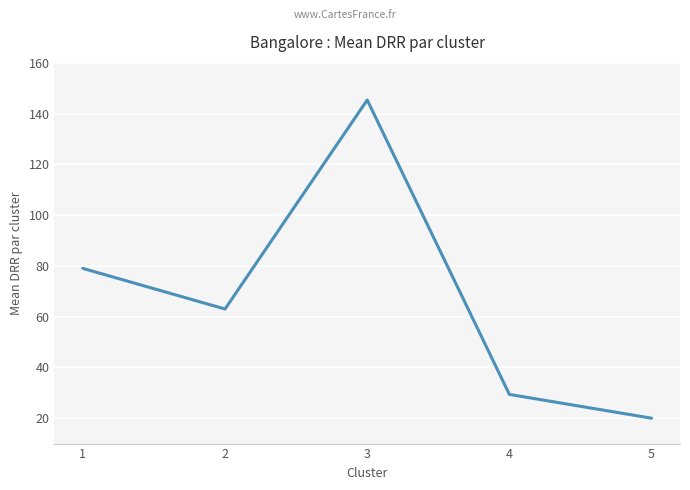

Rank the categories by value from lowest to highest.

5, 4, 2, 1, 3